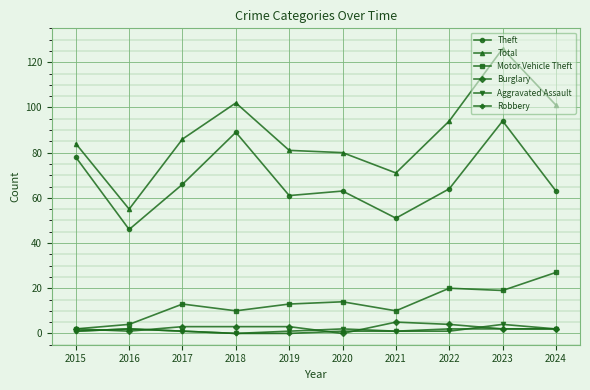

Reading left to right, extract all data points from this chart.

Theft: 2015=78	2016=46	2017=66	2018=89	2019=61	2020=63	2021=51	2022=64	2023=94	2024=63
Total: 2015=84	2016=55	2017=86	2018=102	2019=81	2020=80	2021=71	2022=94	2023=126	2024=101
Motor Vehicle Theft: 2015=2	2016=4	2017=13	2018=10	2019=13	2020=14	2021=10	2022=20	2023=19	2024=27
Burglary: 2015=2	2016=1	2017=3	2018=3	2019=3	2020=0	2021=5	2022=4	2023=2	2024=2
Aggravated Assault: 2015=1	2016=2	2017=1	2018=0	2019=1	2020=2	2021=1	2022=1	2023=4	2024=2
Robbery: 2015=1	2016=2	2017=1	2018=0	2019=0	2020=1	2021=1	2022=2	2023=2	2024=2